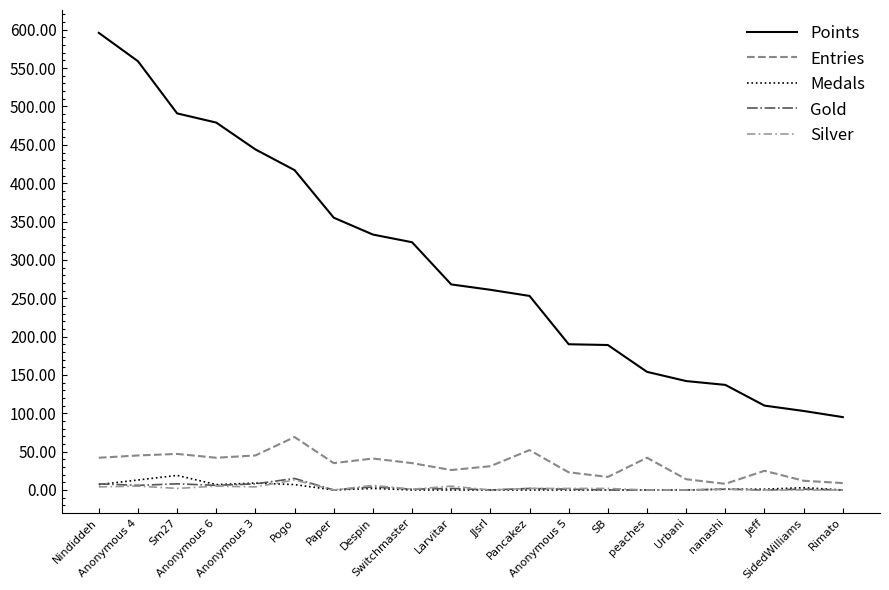

True or false: Entries has a value of 42 at peaches.

True